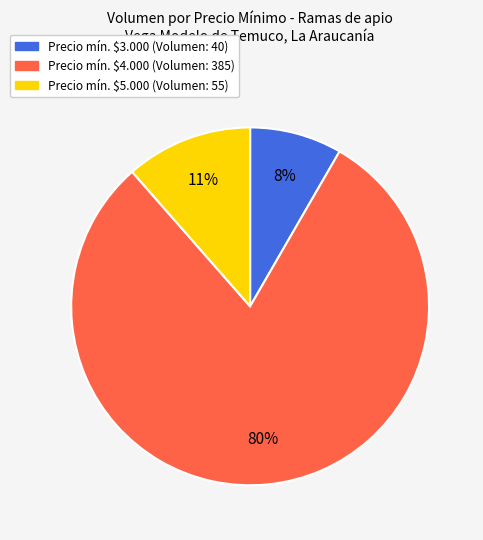

Is it true that Precio mín. $4.000 (Volumen: 385) is 72% of the pie?

False